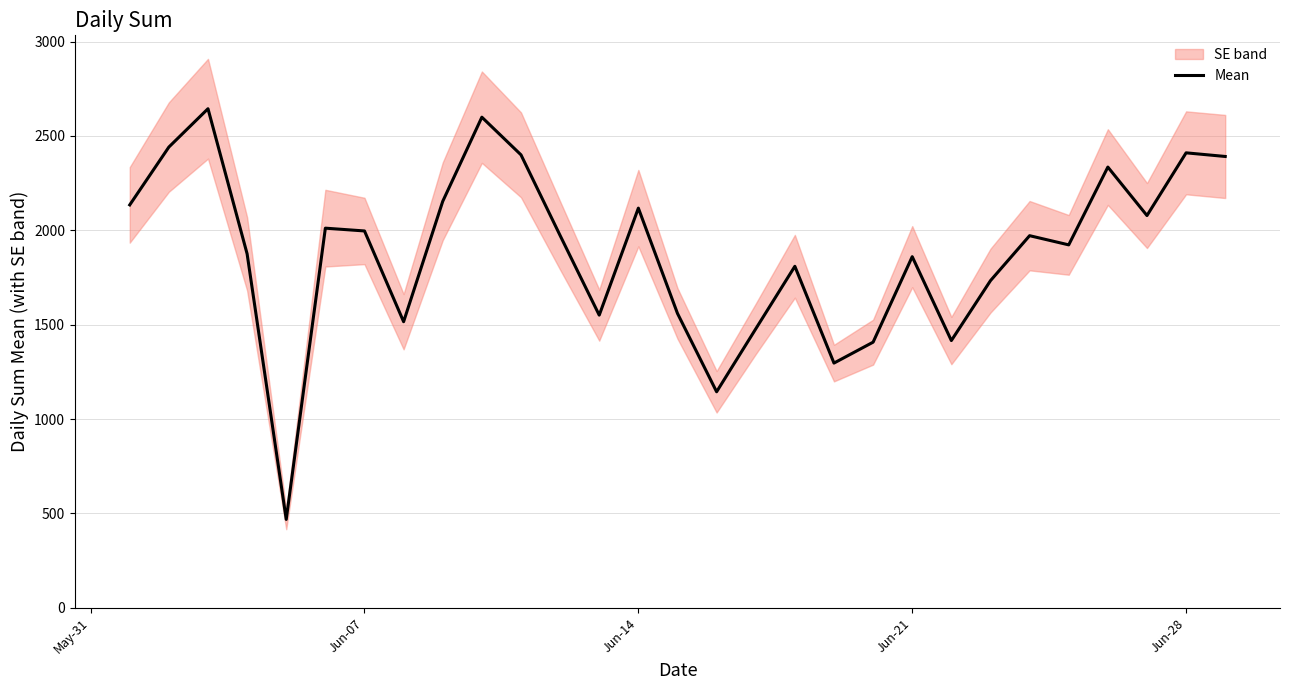

What is the maximum value for Mean?

2644.0